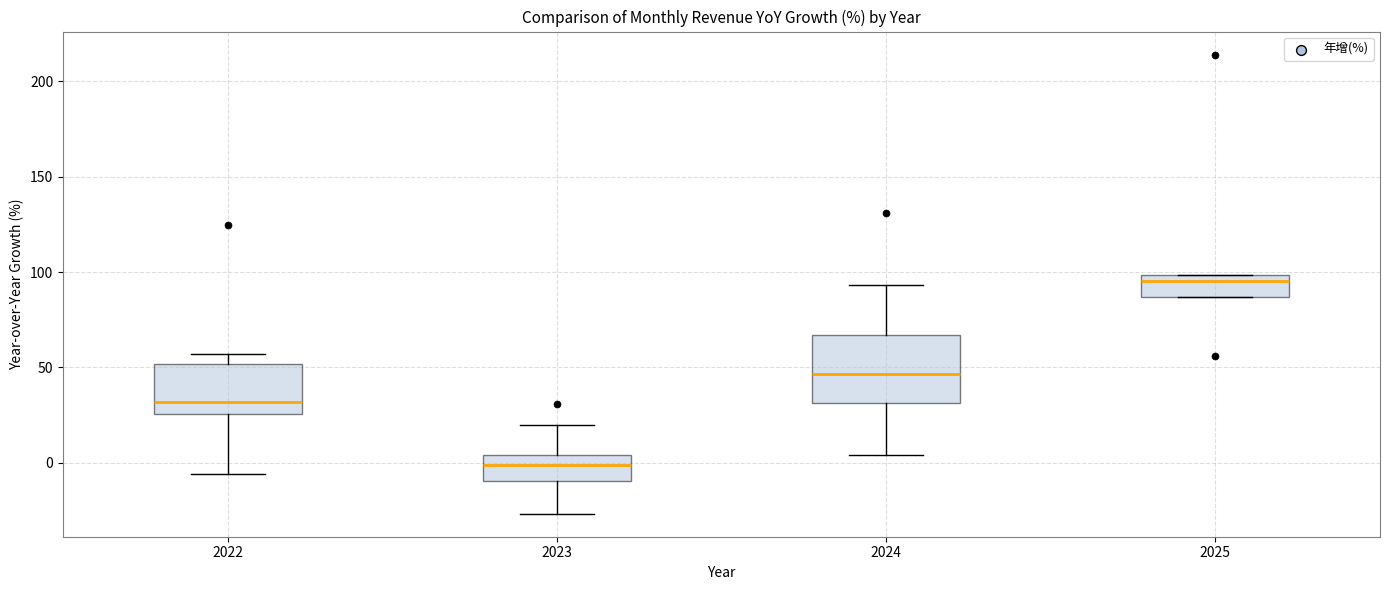

Which box's median line is the lowest?

2023